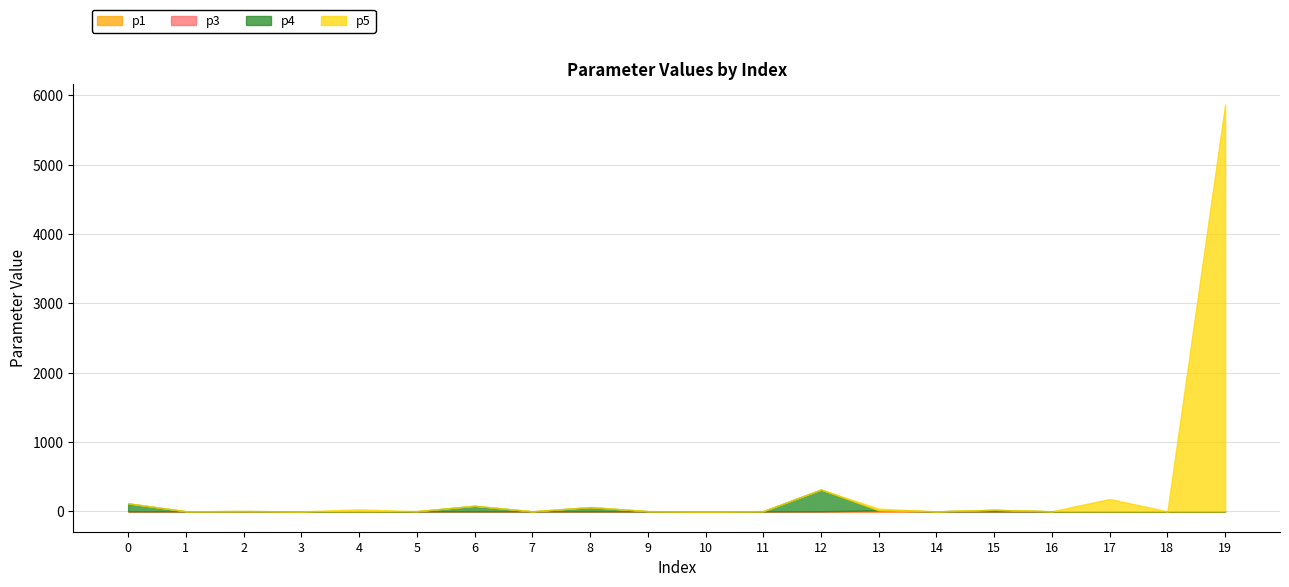

How many interior local valleys does the p1 series have?

6